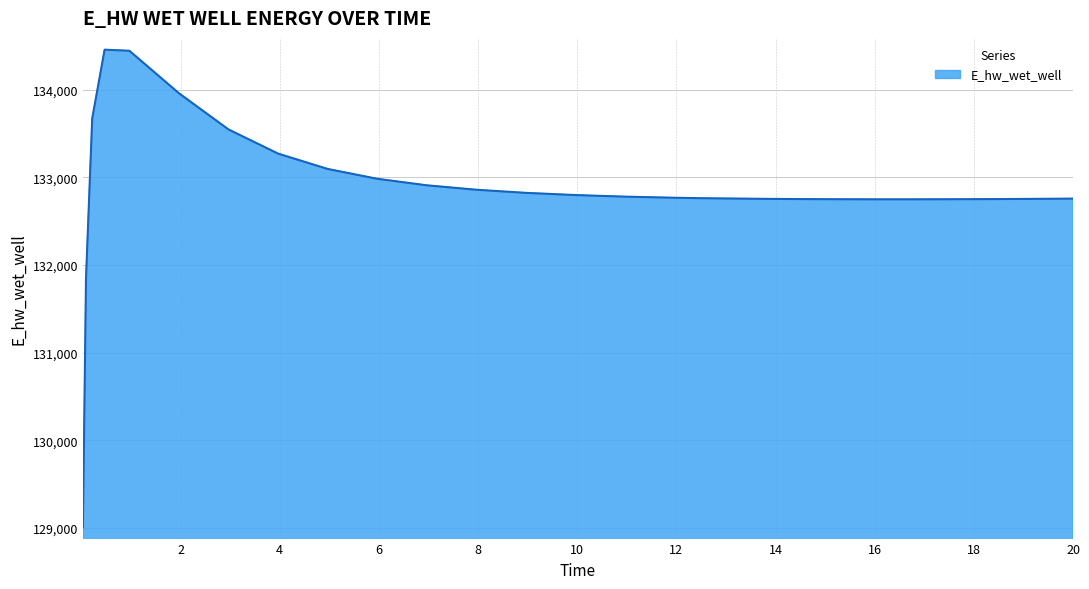

What is the smallest value displayed?

129007.2